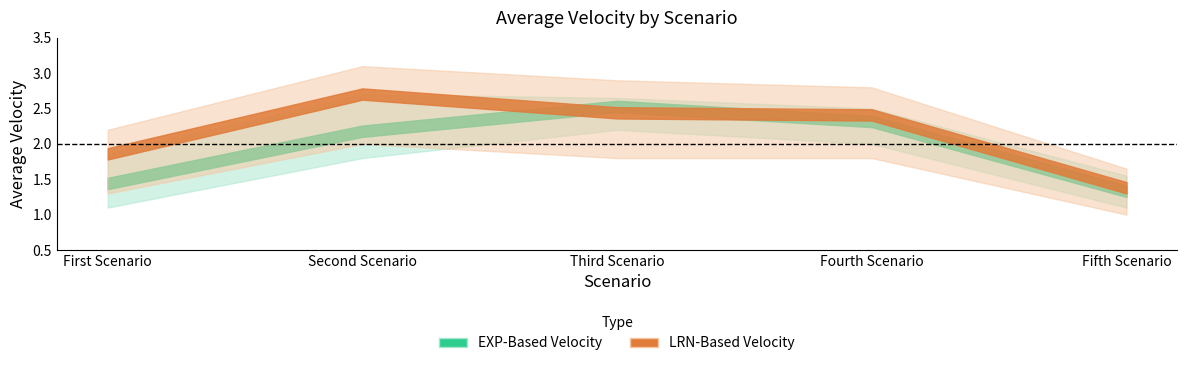

Is it true that LRN-Based Velocity equals 4.4 at Second Scenario?

False